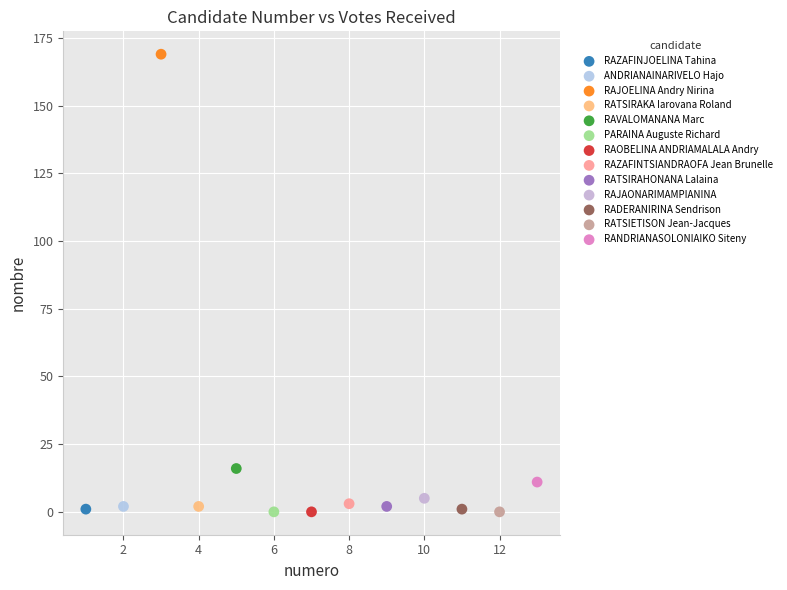

What are all the series names shown in the legend?

RAZAFINJOELINA Tahina, ANDRIANAINARIVELO Hajo, RAJOELINA Andry Nirina, RATSIRAKA Iarovana Roland, RAVALOMANANA Marc, PARAINA Auguste Richard, RAOBELINA ANDRIAMALALA Andry, RAZAFINTSIANDRAOFA Jean Brunelle, RATSIRAHONANA Lalaina, RAJAONARIMAMPIANINA, RADERANIRINA Sendrison, RATSIETISON Jean-Jacques, RANDRIANASOLONIAIKO Siteny